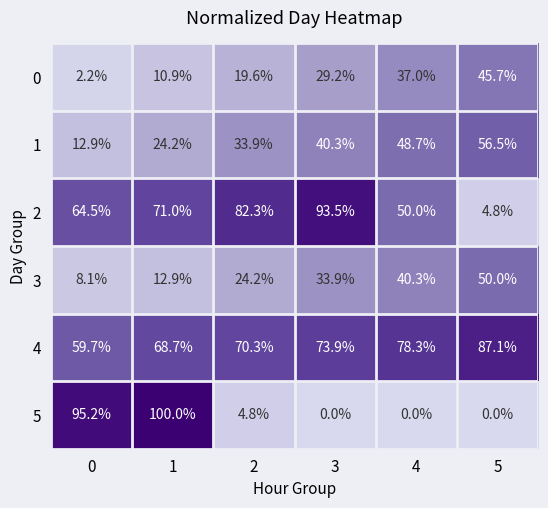

Count the number of data series in this chart.

6